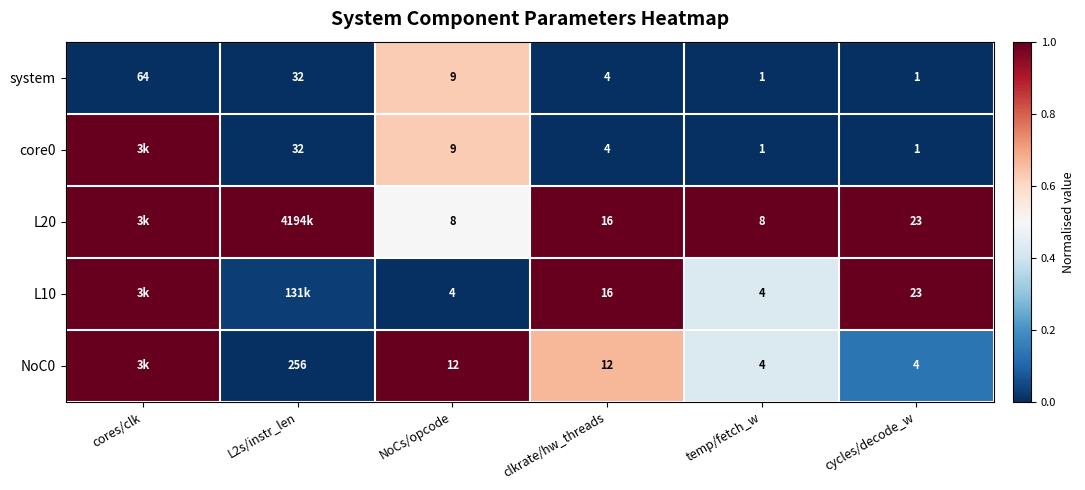

The core0 series shows 1.1 at NoCs/opcode. True or false?

False